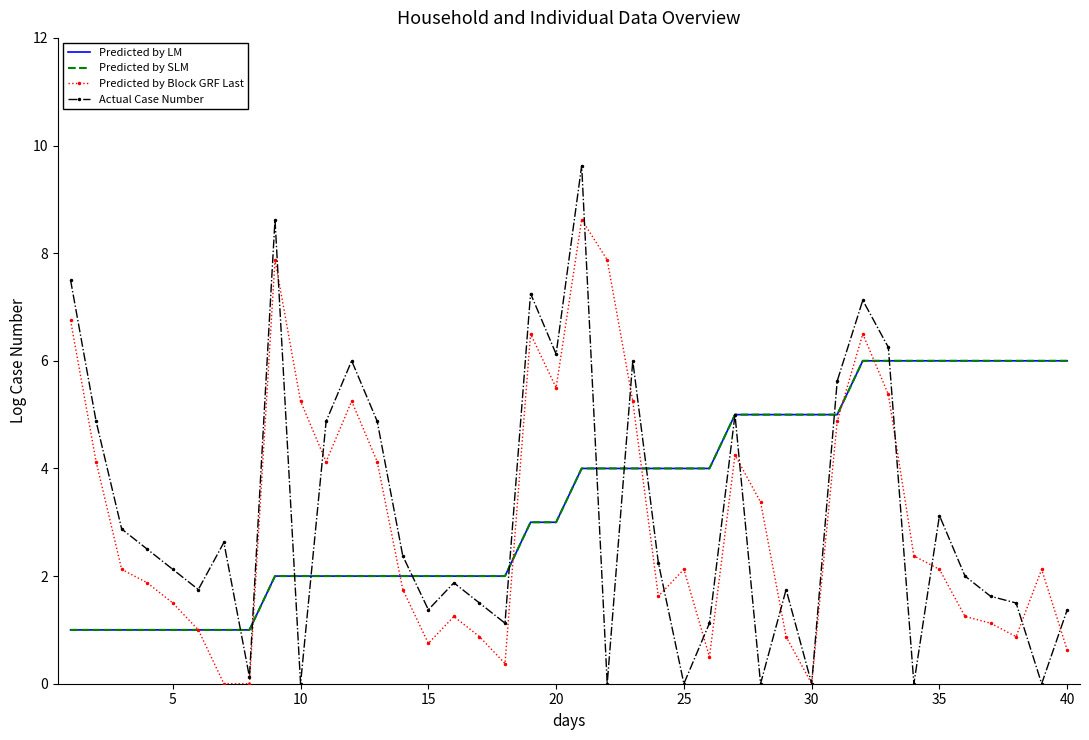

True or false: Predicted by Block GRF Last and Predicted by SLM intersect in this chart.

True